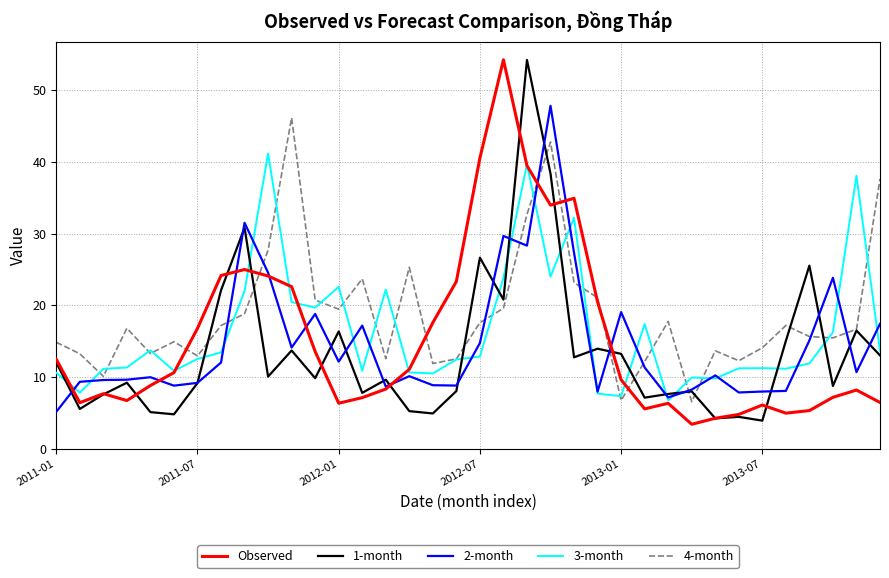

Which series has the largest total across all categories?

4-month